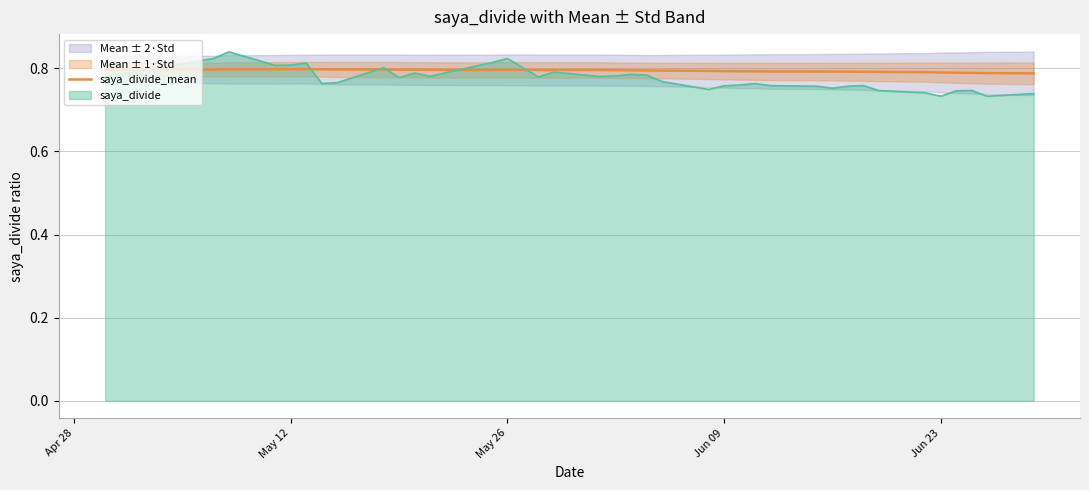

True or false: saya_divide_mean has a value of 0.3 at Jun 09.

False